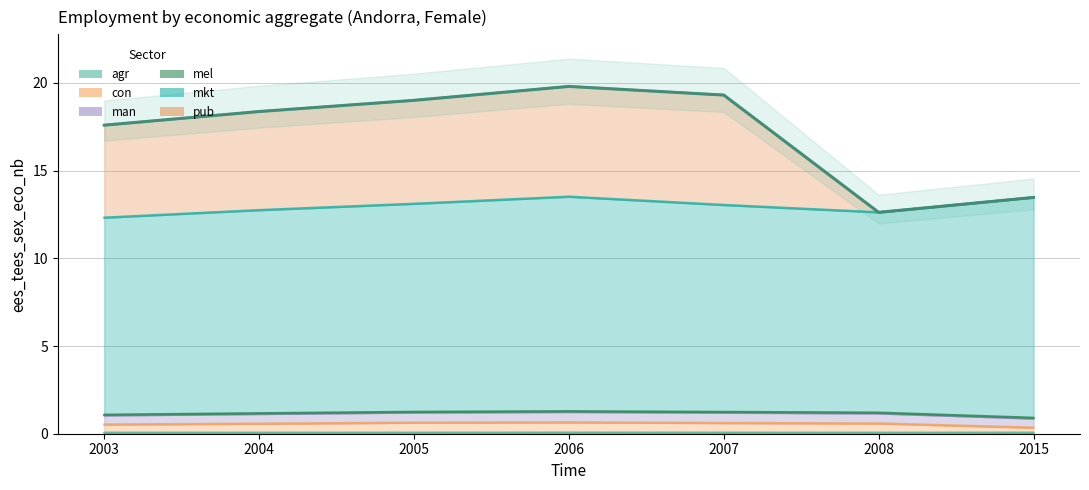

At 2007, list the series in order from smallest to largest.

eco_aggregate_agr, eco_aggregate_con, eco_aggregate_pub